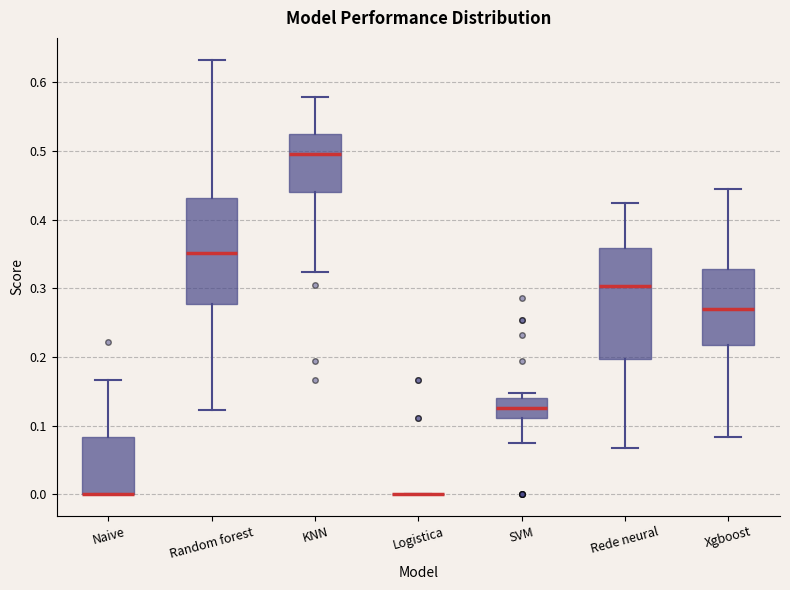

Reading left to right, transcribe this box plot: for each box, give where its median line is, the range the box spans, and where its two whiskers end, as read against the y-axis. The values are not printed on the chart, so give them approximately, as read against the axis.

Naive: median 0.00 (drawn on the box's lower edge), box 0.00 to 0.08, whiskers 0.00 to 0.17
Random forest: median 0.35, box 0.28 to 0.43, whiskers 0.12 to 0.63
KNN: median 0.50, box 0.44 to 0.53, whiskers 0.32 to 0.58
Logistica: box collapsed to a line at 0.00, whiskers 0.00 to 0.00
SVM: median 0.13, box 0.11 to 0.14, whiskers 0.07 to 0.15
Rede neural: median 0.30, box 0.20 to 0.36, whiskers 0.07 to 0.43
Xgboost: median 0.27, box 0.22 to 0.33, whiskers 0.08 to 0.44